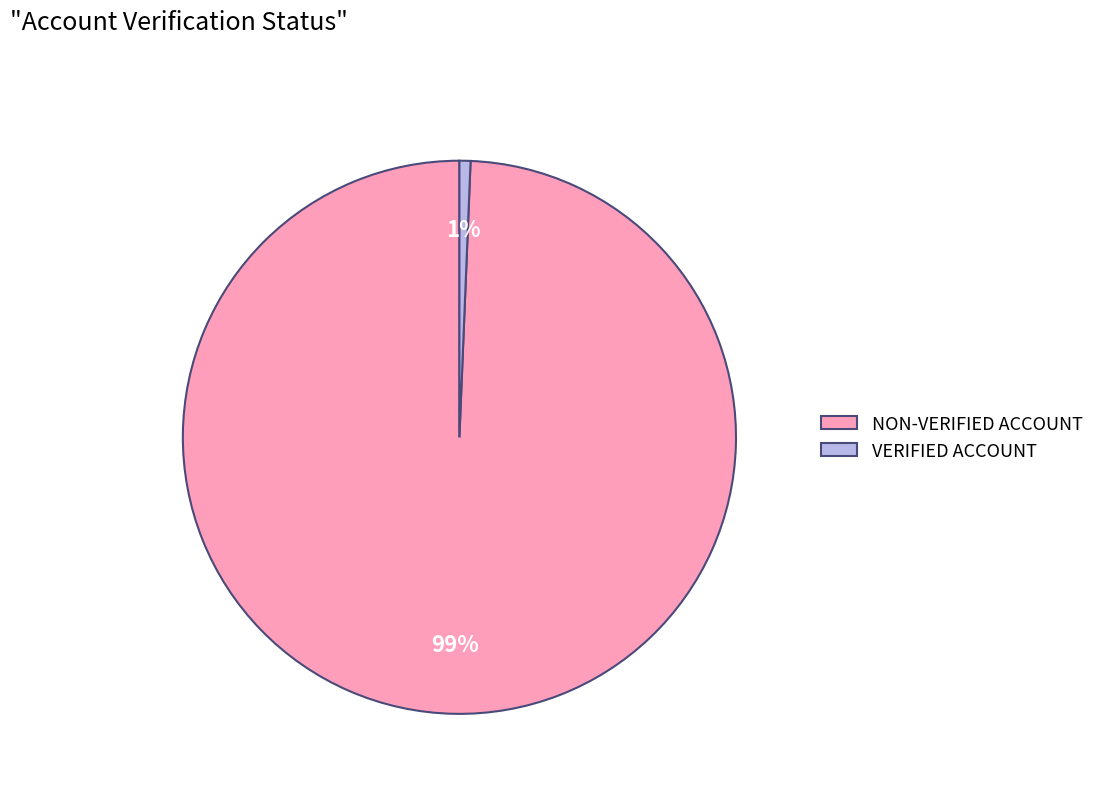

To the nearest percent, what is the combined percentage of VERIFIED ACCOUNT and NON-VERIFIED ACCOUNT?

100%